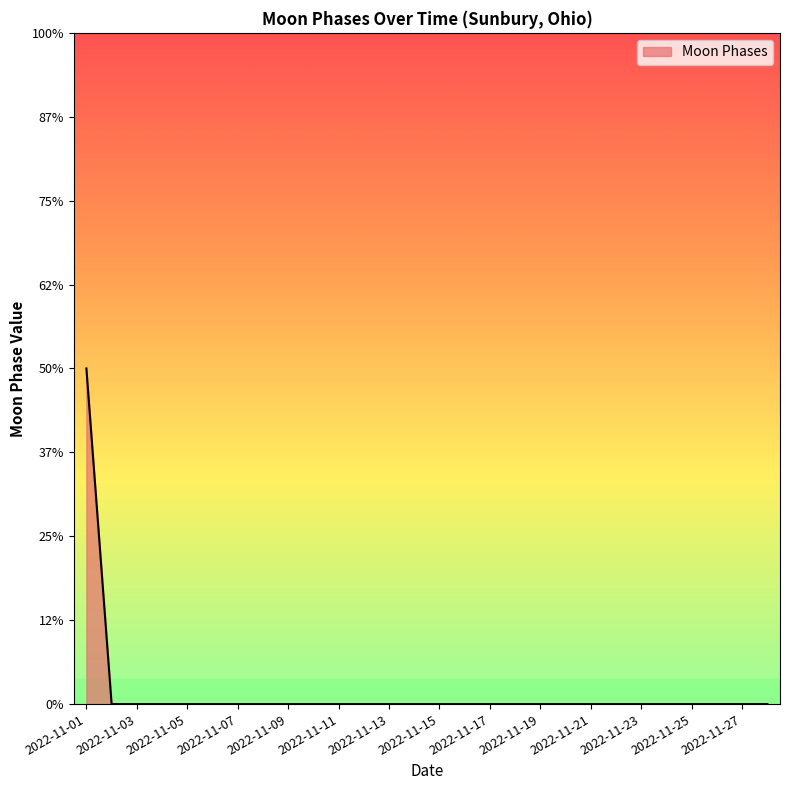

What is the difference between the maximum and minimum values?

2